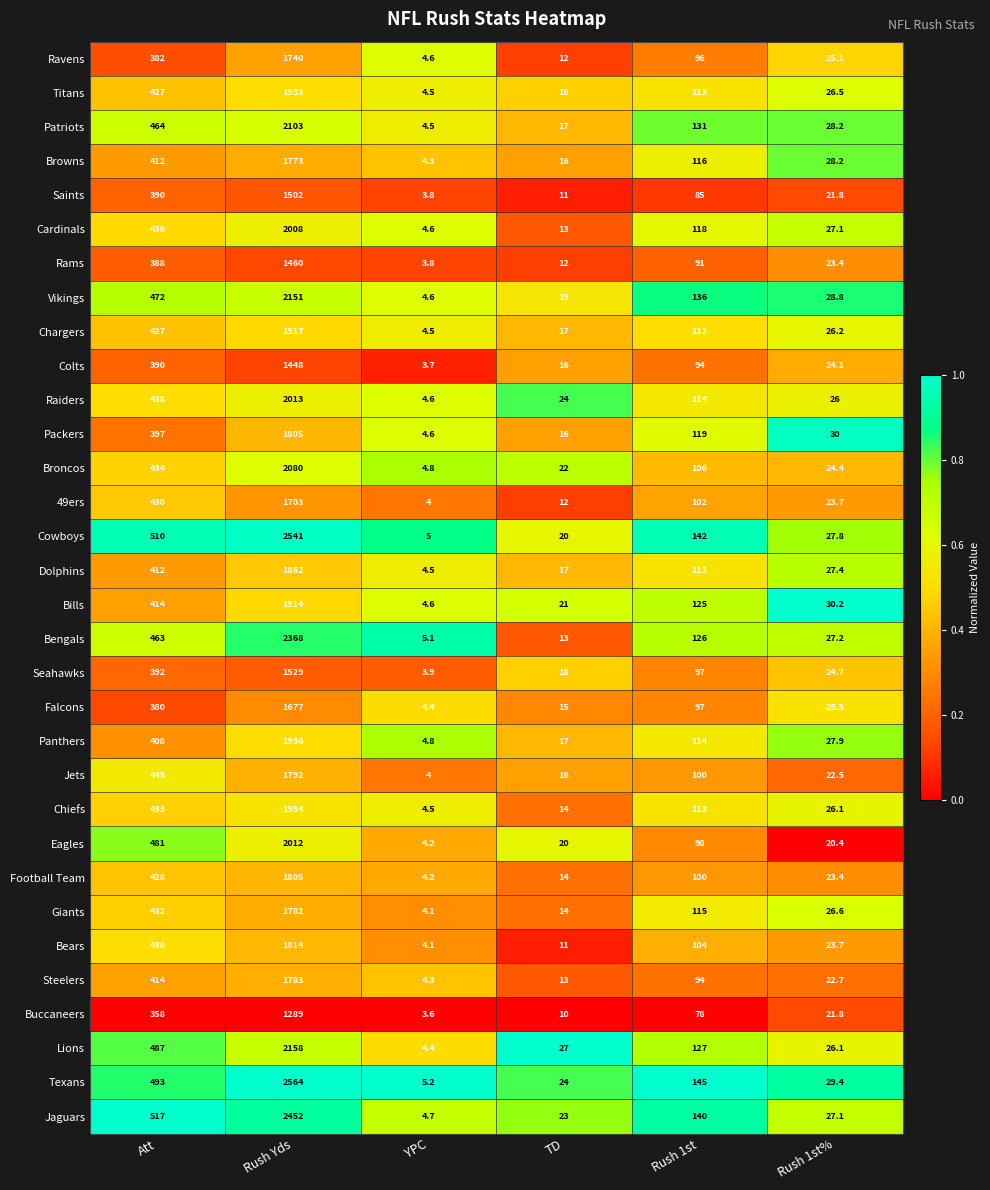

What is the maximum value shown in the chart?

2564.0